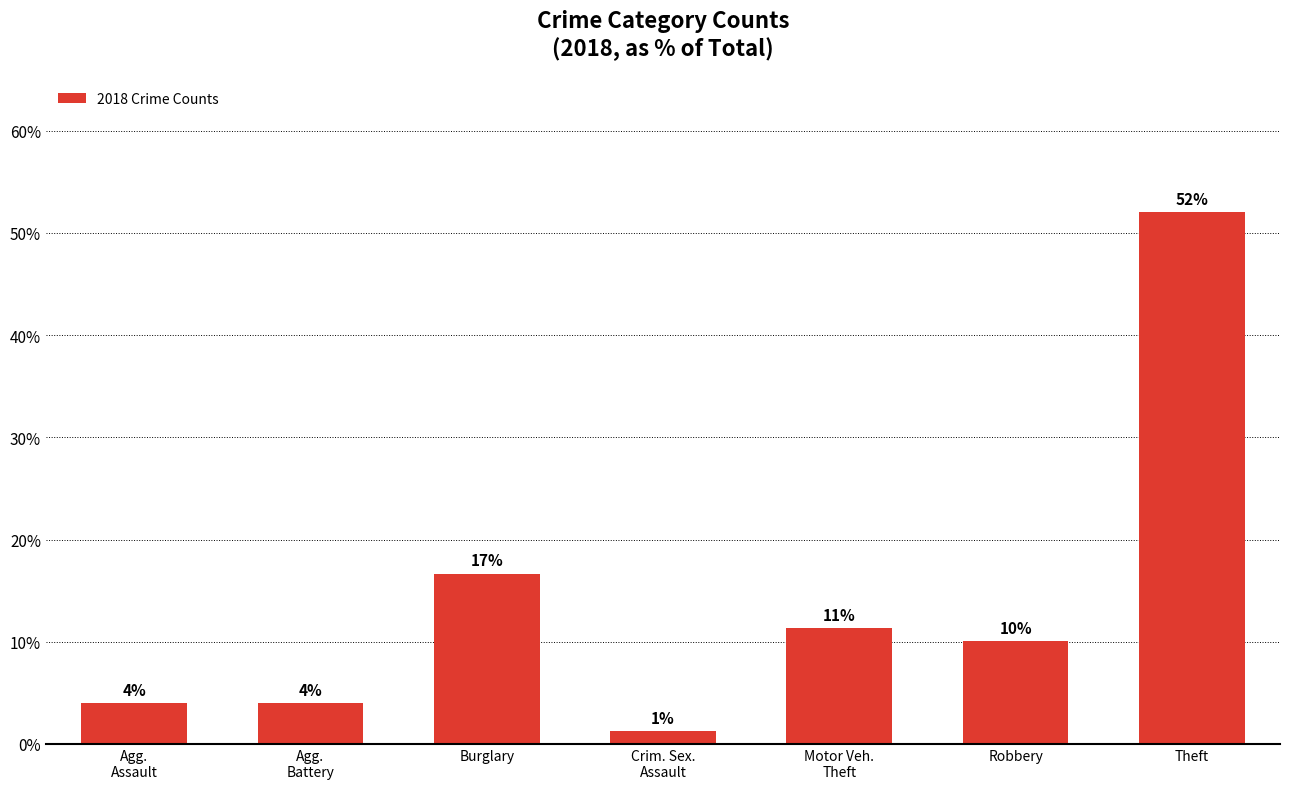

Does the chart contain any negative values?

No